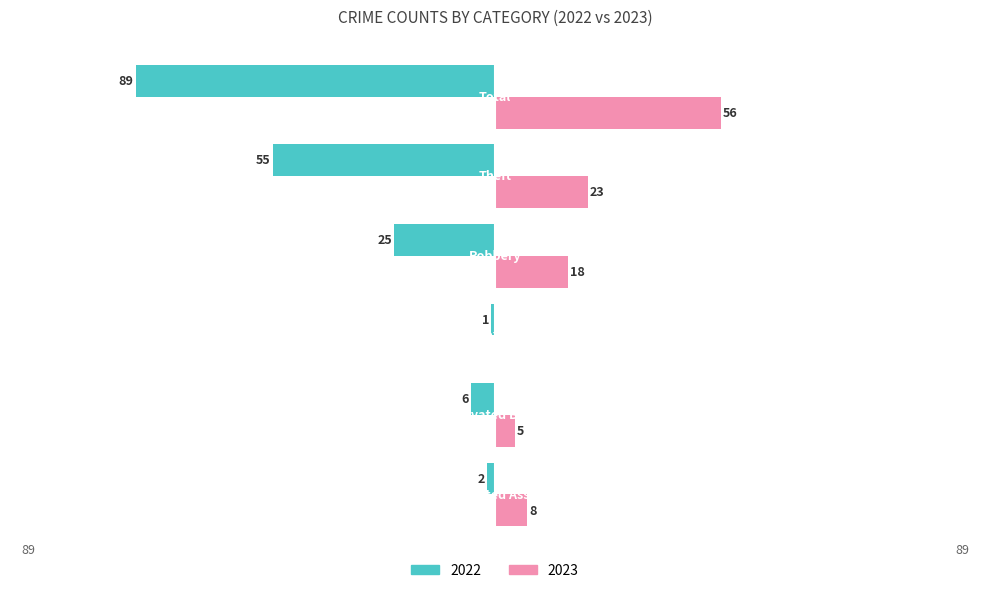

What are all the series names shown in the legend?

2022, 2023